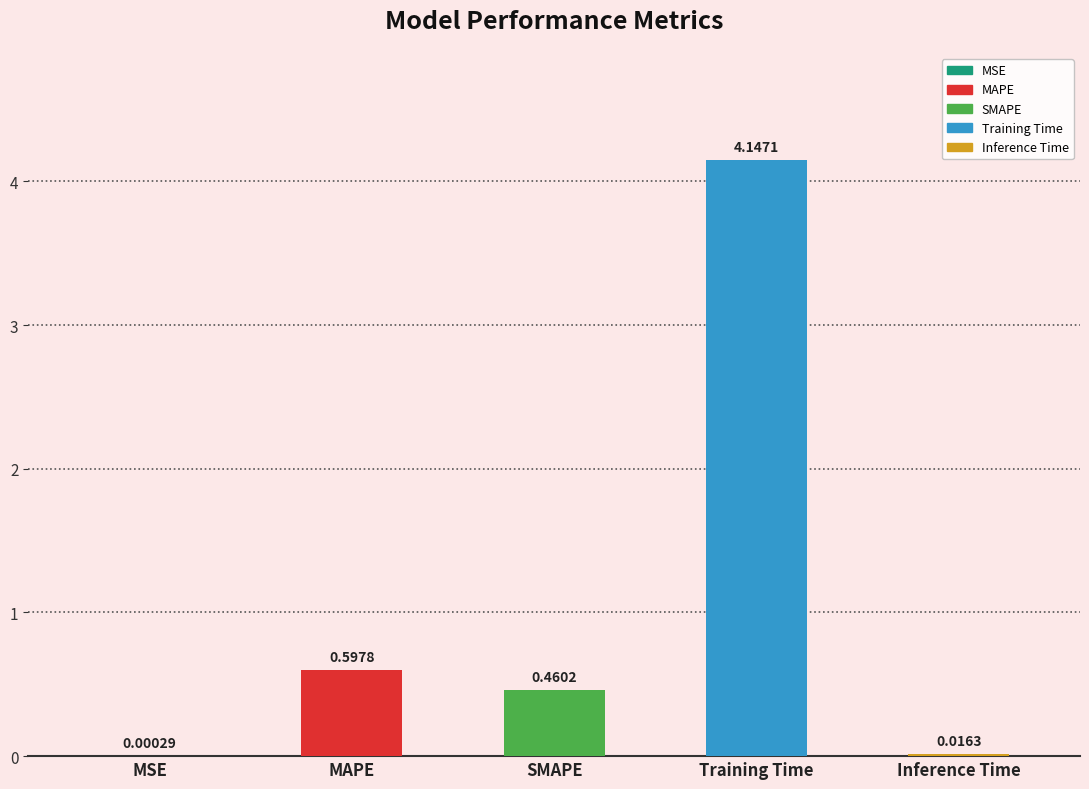

Which category has the highest value across all series?

Training Time